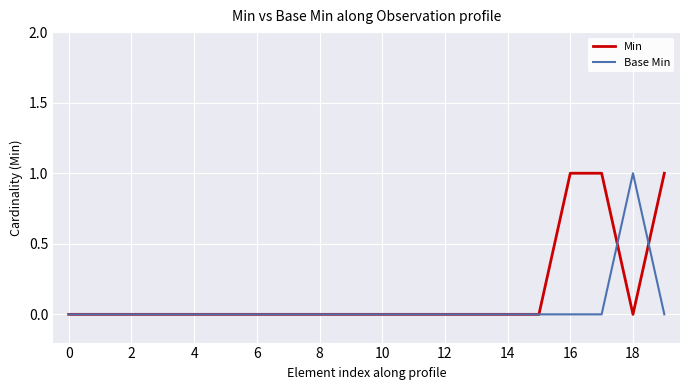

Which series has the largest total across all categories?

Min